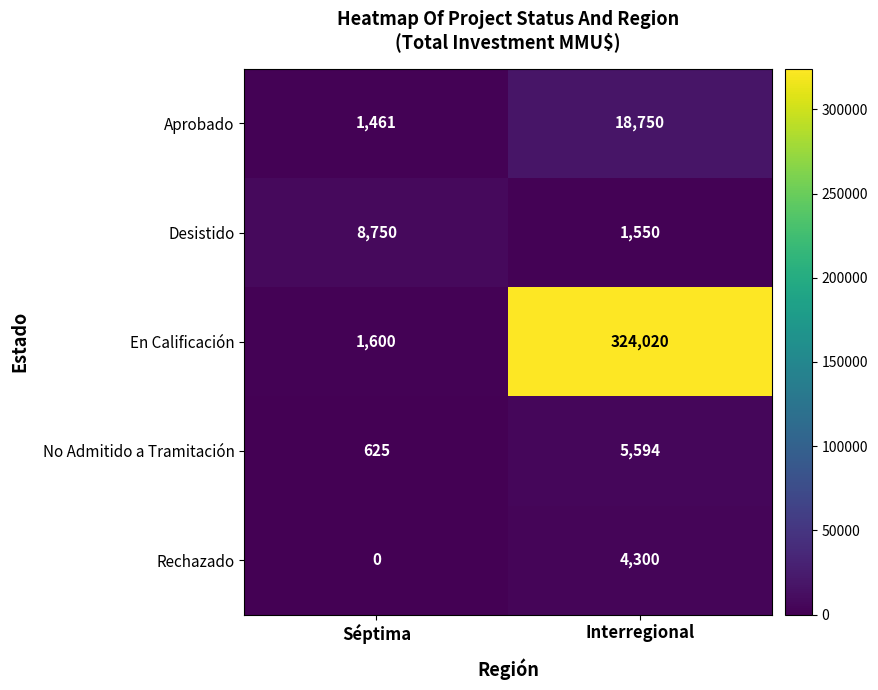

Which series has the largest total across all categories?

En Calificación